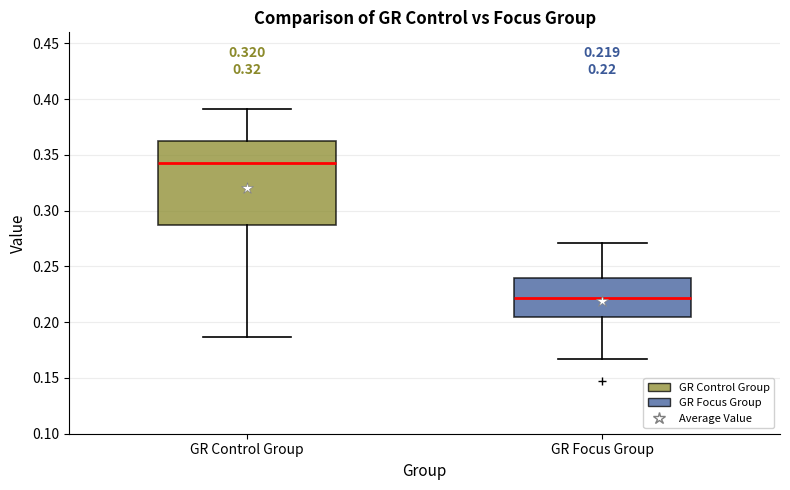

Which box's median line is the lowest?

GR Focus Group